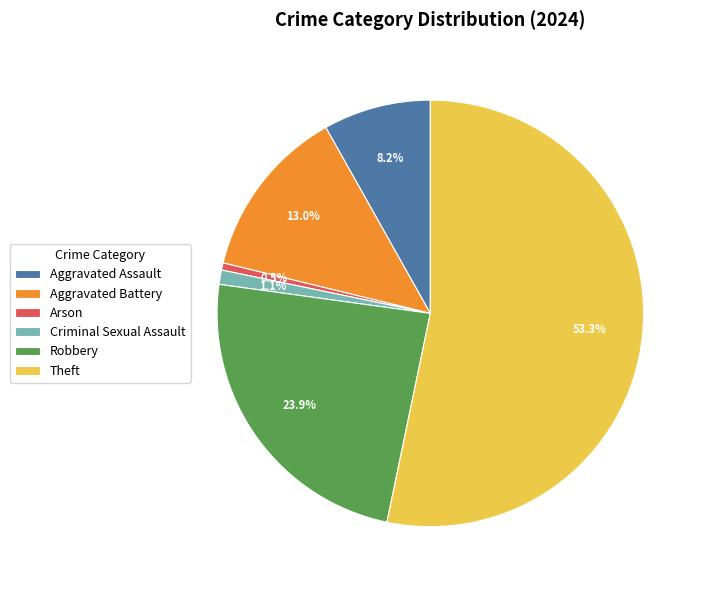

Which slice is the smallest?

Arson